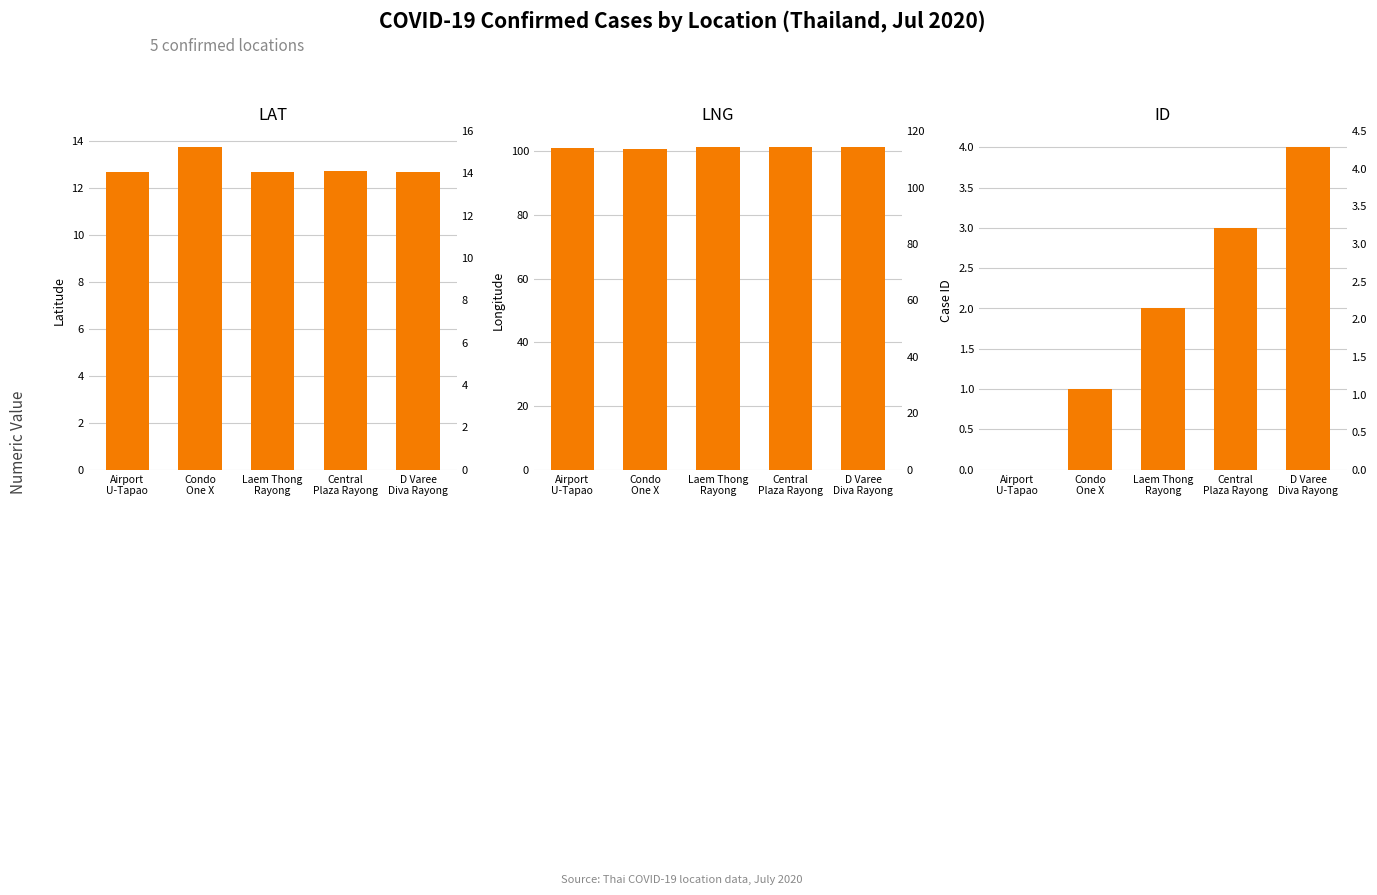

What value does the lat series have at Laem Thong
Rayong?

12.7